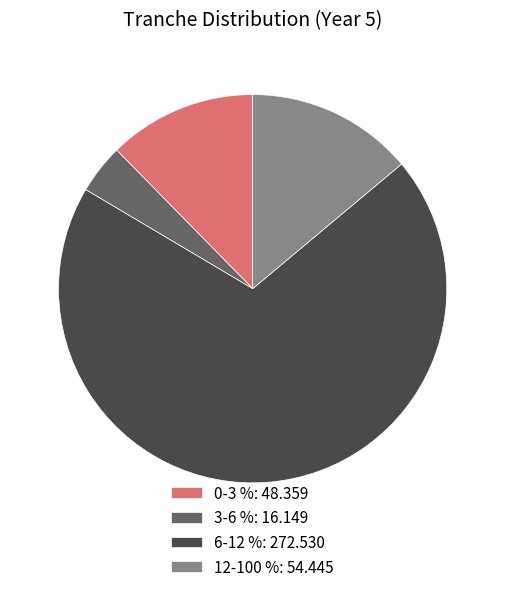

Between 6-12 % and 12-100 %, which is larger?

6-12 %